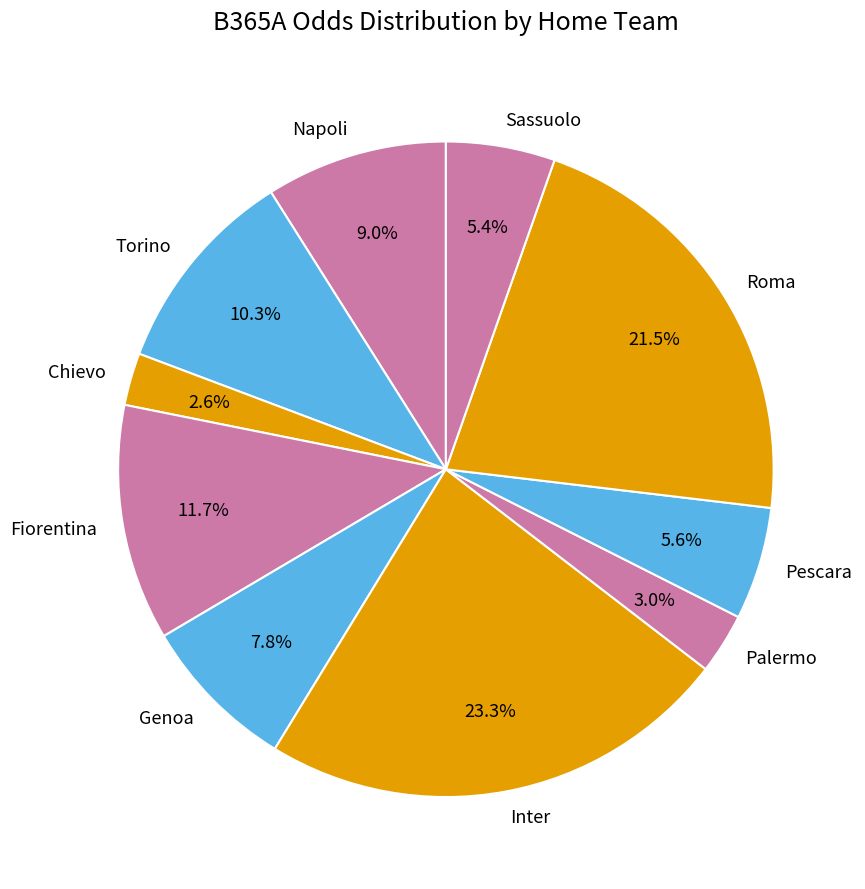

True or false: Torino accounts for 10% of the total.

True